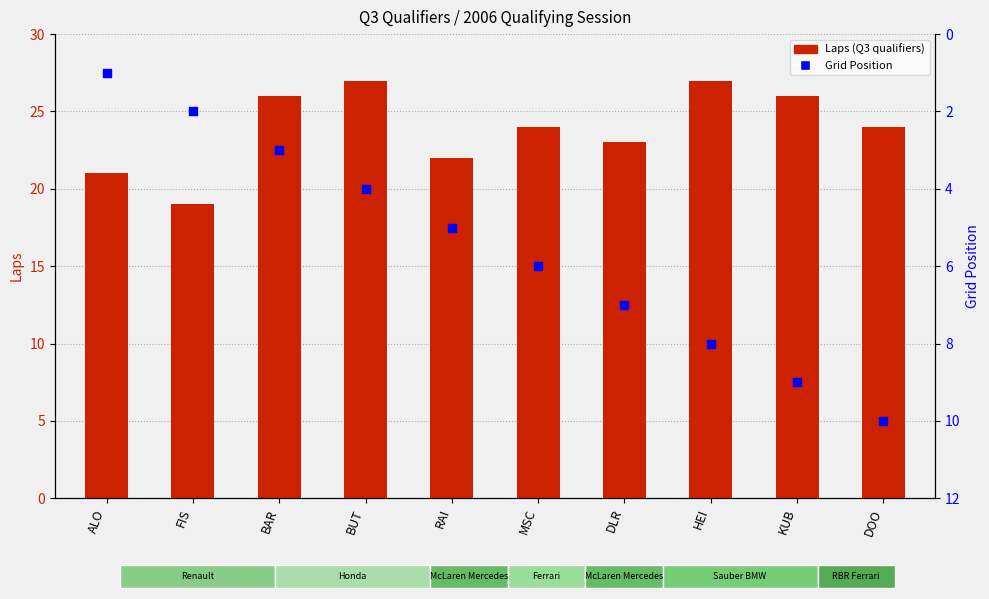

Which series contains the lowest Y value?

Grid Position